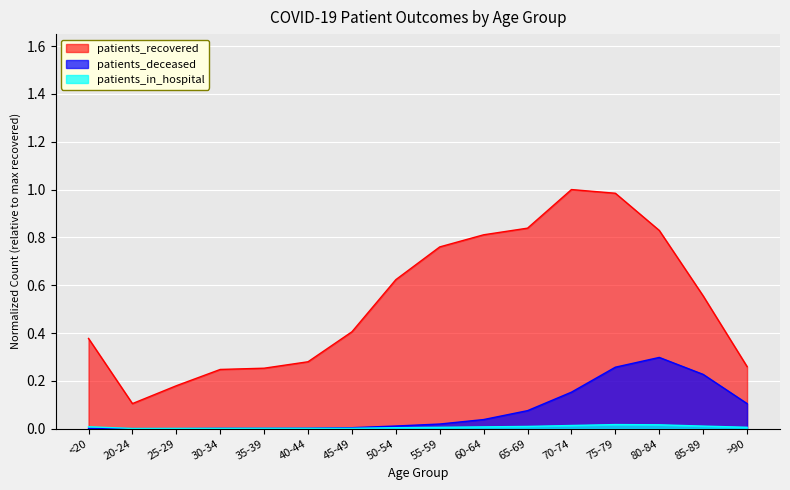

Does the chart display data point markers on the line(s)?

No